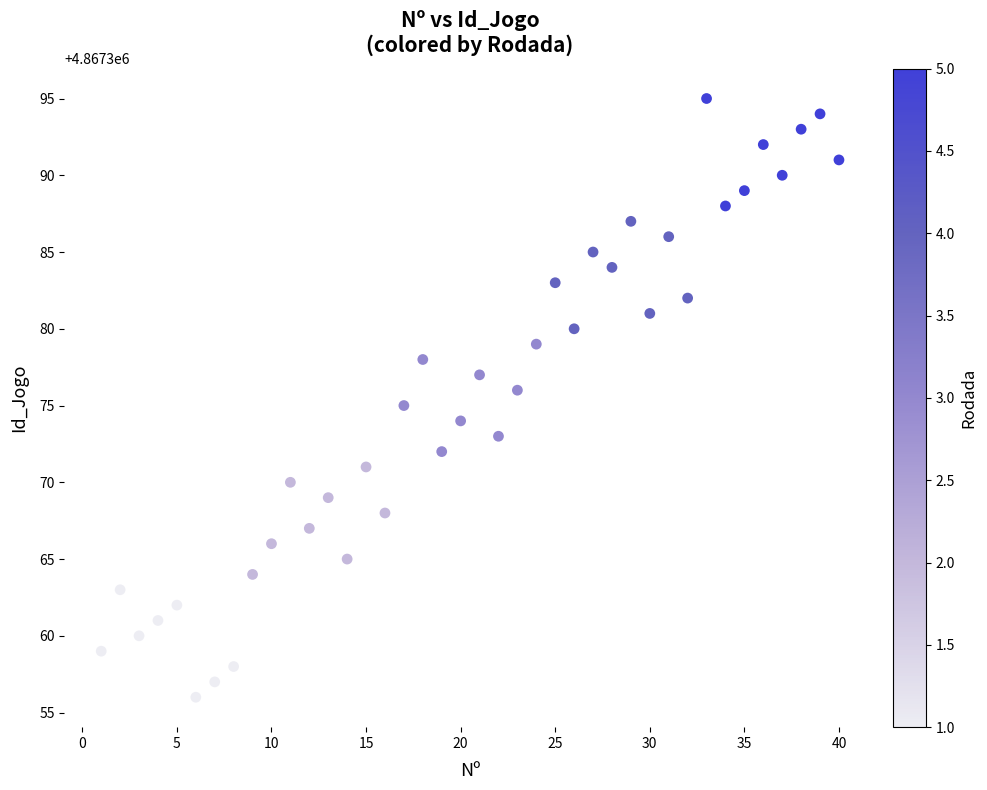

Count the number of points in this scatter plot.

40